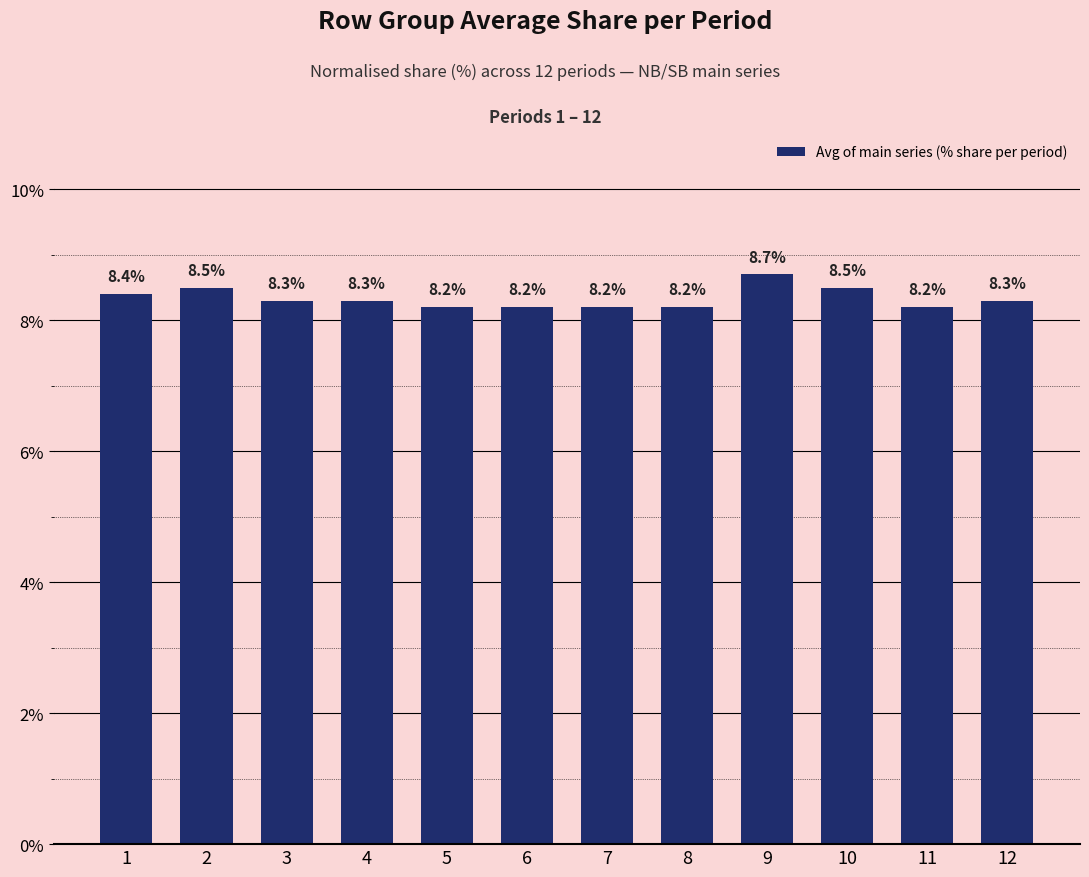

Approximately how many times larger is the value at 4 compared to 6?

1.0